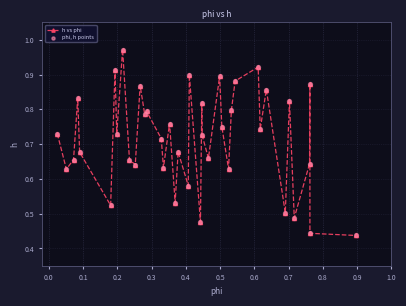

What is the sum of all values?

28.6